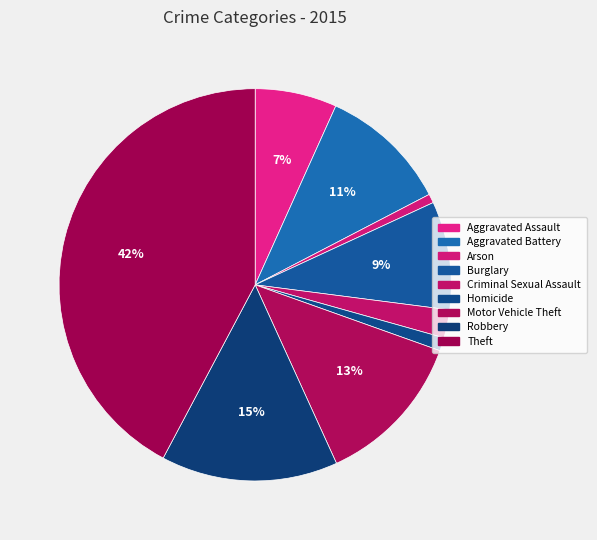

What is the smallest slice in the pie chart?

Arson